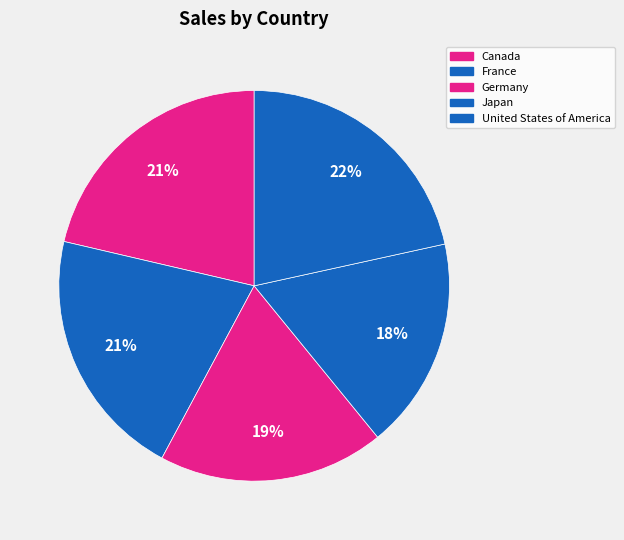

What is the change in value from Canada to Japan?

-3516835.3